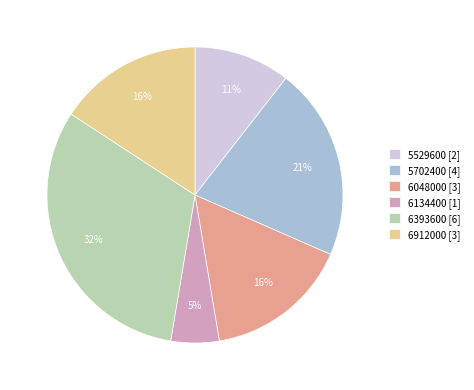

To the nearest percent, what is the average slice percentage?

17%